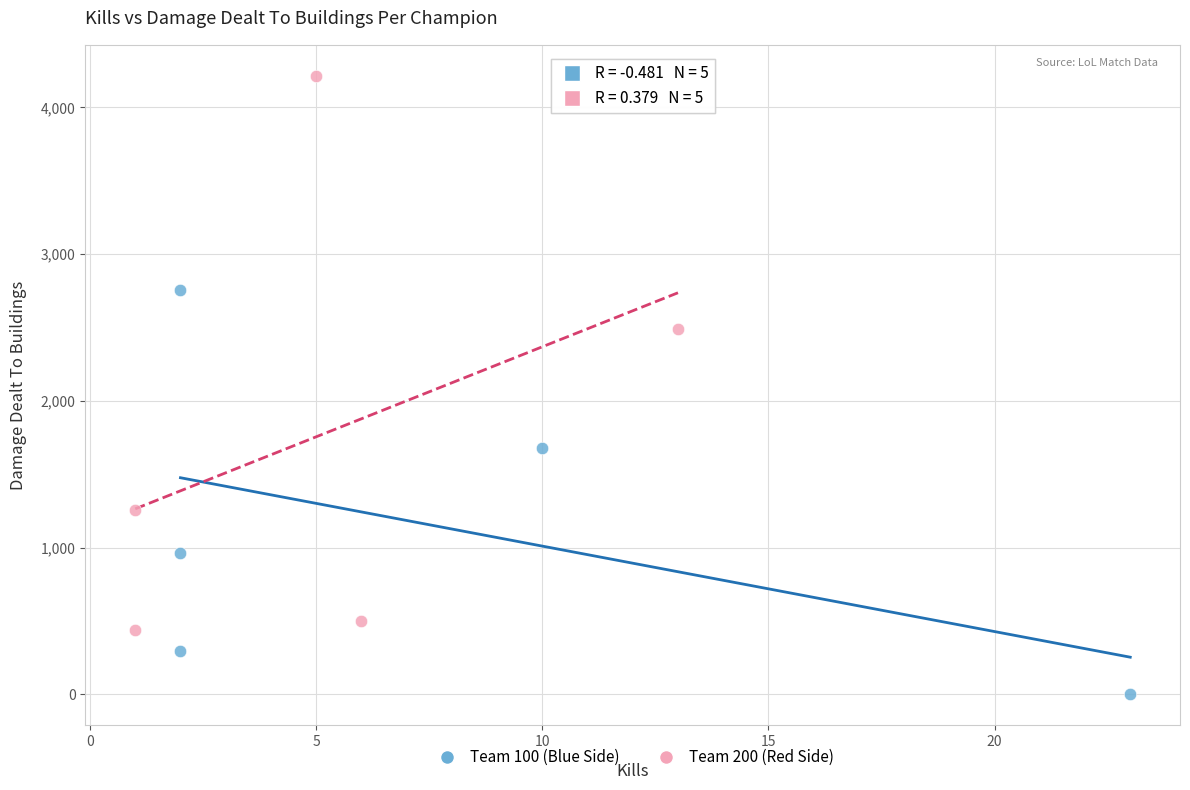

Which series reaches the maximum Y coordinate?

Team 200 (Red Side)